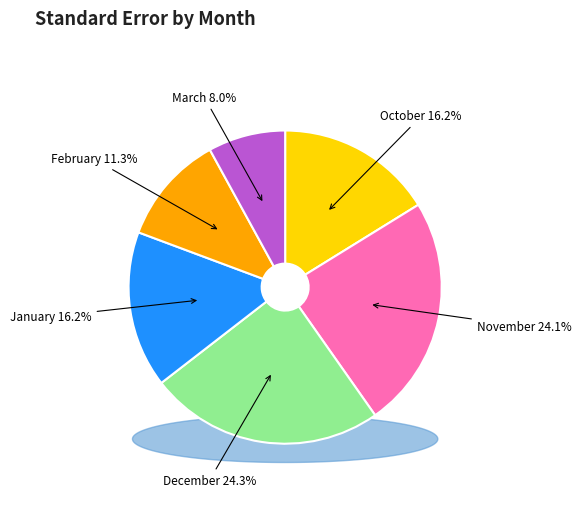

To the nearest percent, what portion does October represent?

16%